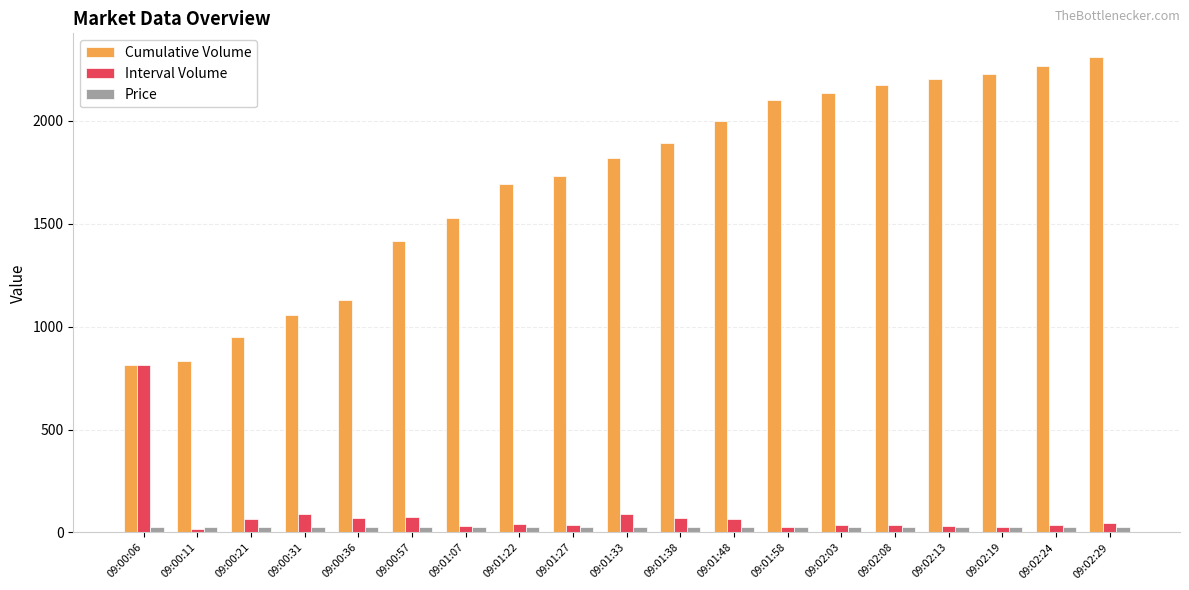

Which category has the highest value across all series?

09:02:29